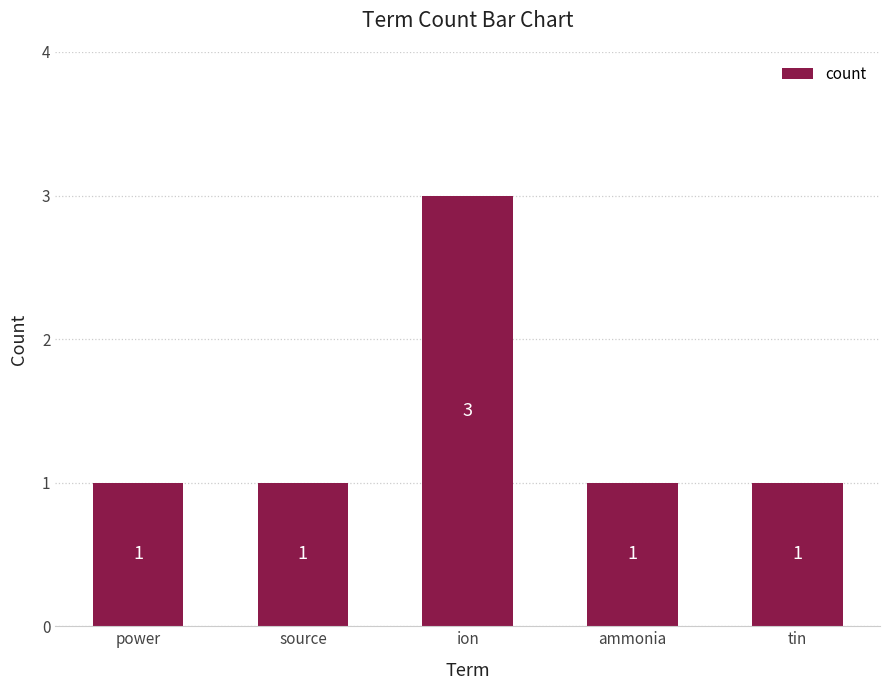

Are the bars horizontal?

No